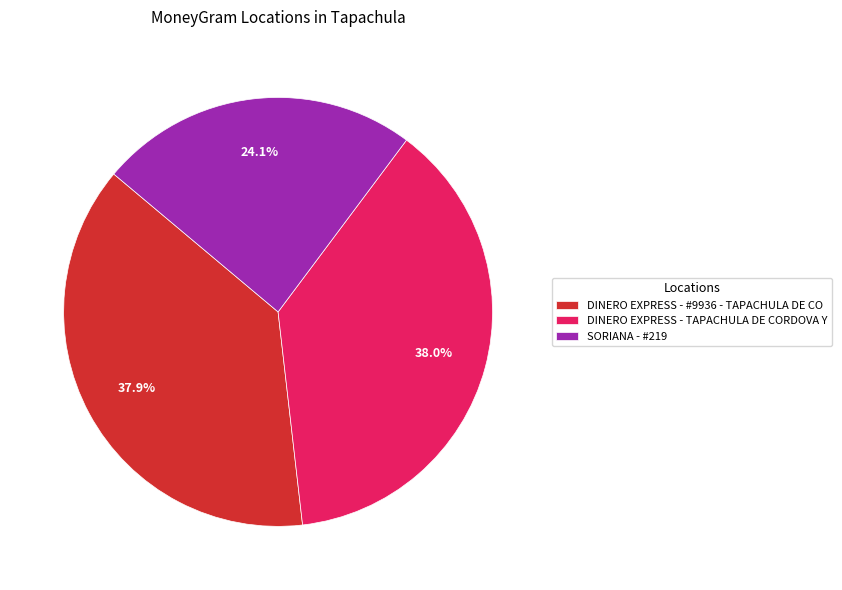

Is it true that DINERO EXPRESS - TAPACHULA DE CORDOVA Y is 32% of the pie?

False